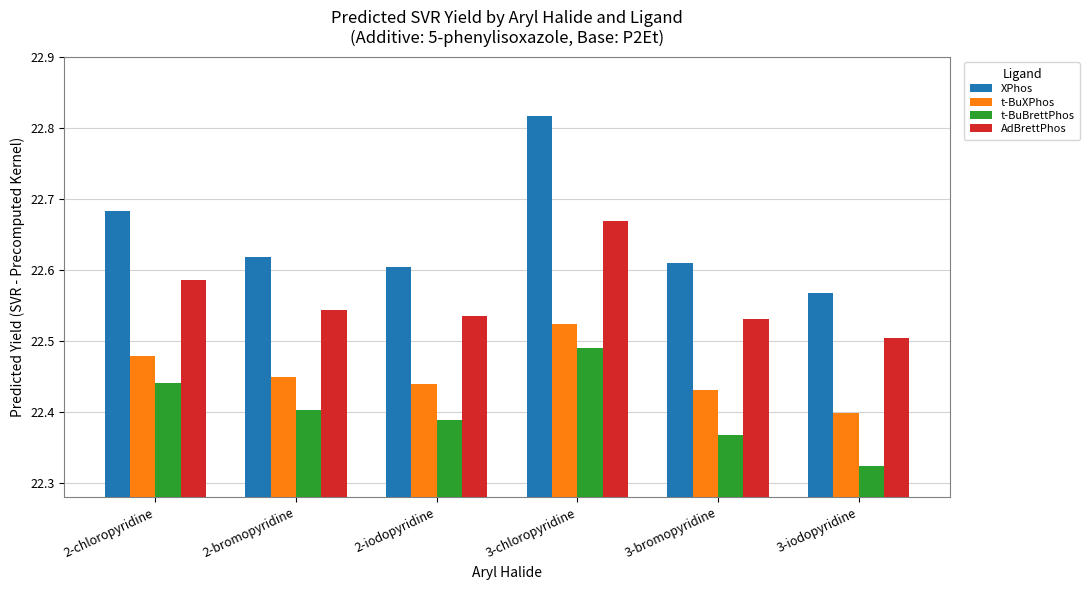

Are the bars grouped side by side (vs. stacked)?

Yes